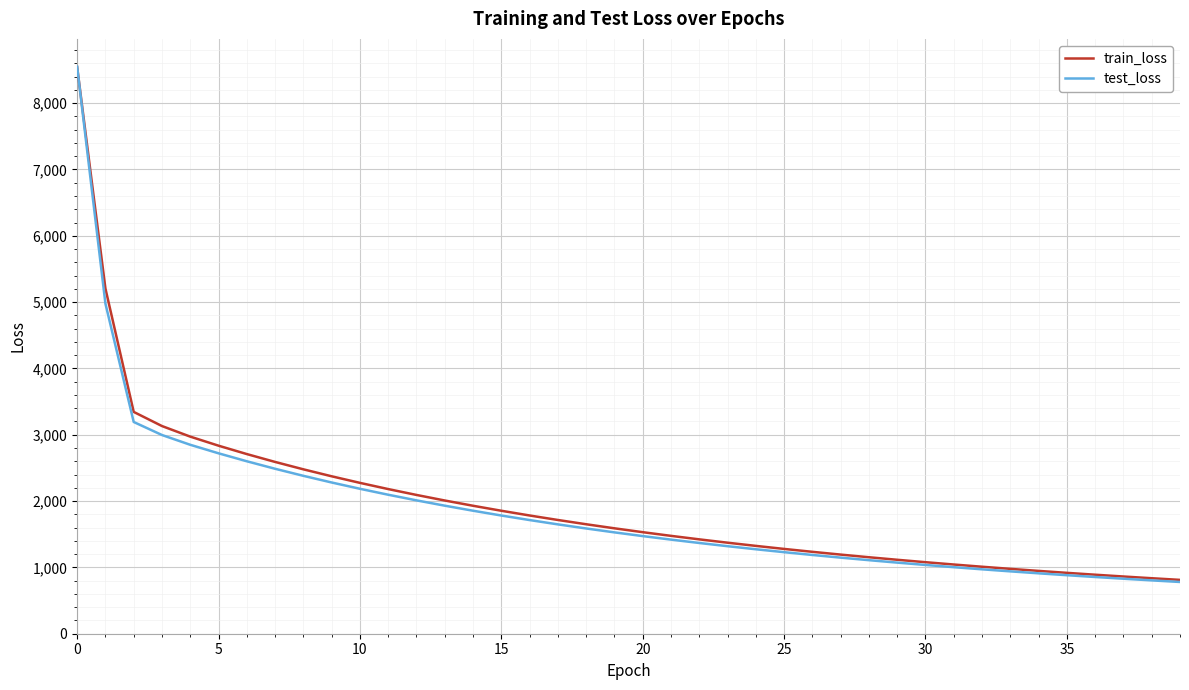

How many values in the train_loss series exceed 1589?

20